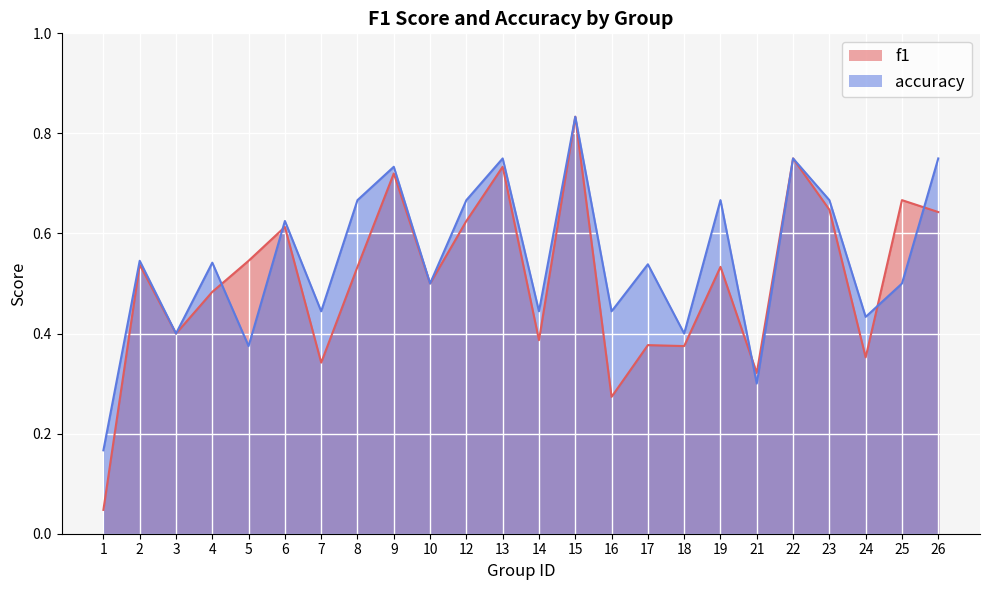

Is the value of accuracy at 22 greater than the value of f1 at 9?

Yes